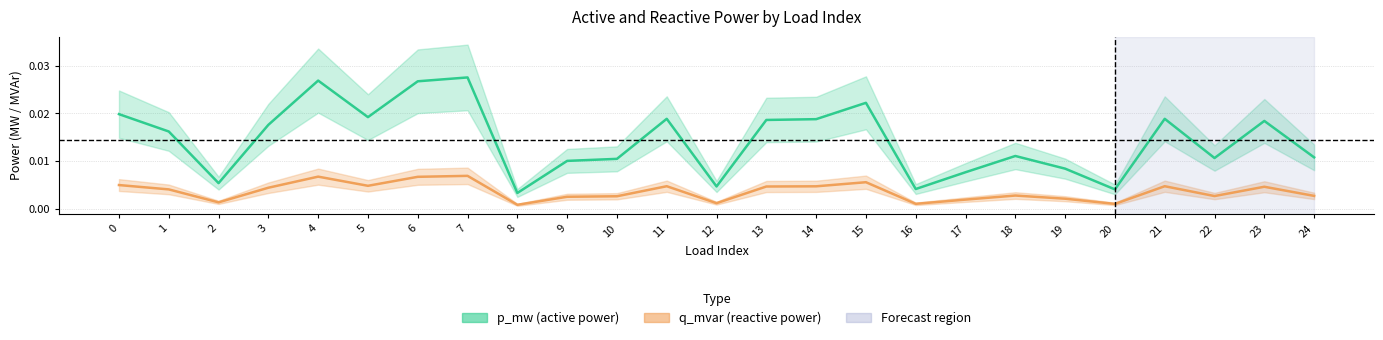

The value of q_mvar at 13 is 0.0. True or false?

False